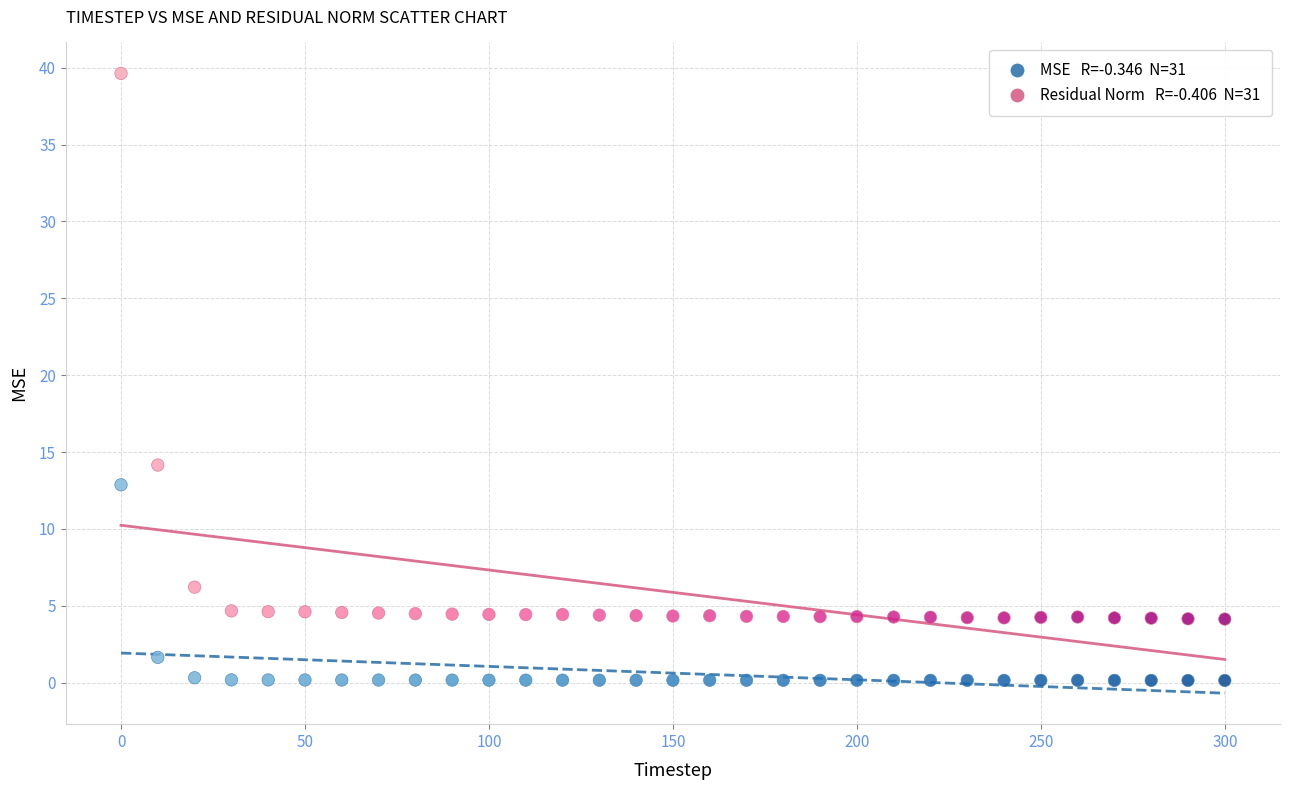

Across all data points, what is the range of Y values (max minus min)?

39.5